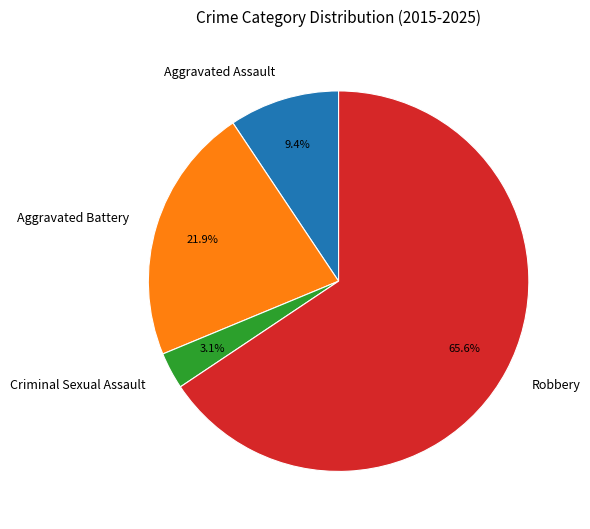

To the nearest percent, what is the average slice percentage?

25%